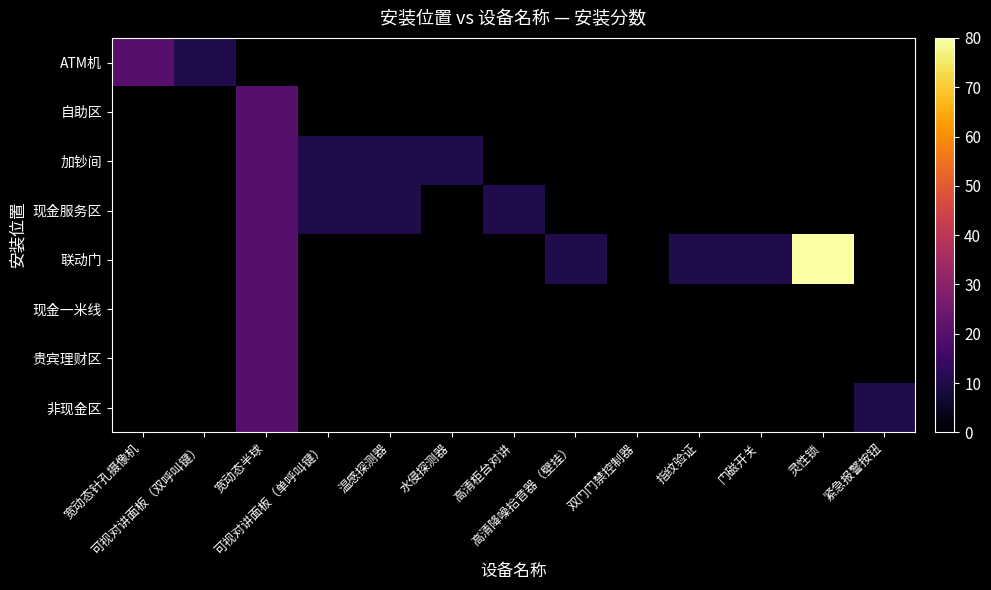

Reading left to right, extract all data points from this chart.

ATM机: 宽动态针孔摄像机=20	可视对讲面板（双呼叫键）=10	宽动态半球=0	可视对讲面板（单呼叫键）=0	温感探测器=0	水侵探测器=0	高清柜台对讲=0	高清降噪拾音器（壁挂）=0	双门门禁控制器=0	指纹验证=0	门磁开关=0	灵性锁=0	紧急报警按钮=0
自助区: 宽动态针孔摄像机=0	可视对讲面板（双呼叫键）=0	宽动态半球=20	可视对讲面板（单呼叫键）=0	温感探测器=0	水侵探测器=0	高清柜台对讲=0	高清降噪拾音器（壁挂）=0	双门门禁控制器=0	指纹验证=0	门磁开关=0	灵性锁=0	紧急报警按钮=0
加钞间: 宽动态针孔摄像机=0	可视对讲面板（双呼叫键）=0	宽动态半球=20	可视对讲面板（单呼叫键）=10	温感探测器=10	水侵探测器=10	高清柜台对讲=0	高清降噪拾音器（壁挂）=0	双门门禁控制器=0	指纹验证=0	门磁开关=0	灵性锁=0	紧急报警按钮=0
现金服务区: 宽动态针孔摄像机=0	可视对讲面板（双呼叫键）=0	宽动态半球=20	可视对讲面板（单呼叫键）=10	温感探测器=10	水侵探测器=0	高清柜台对讲=10	高清降噪拾音器（壁挂）=0	双门门禁控制器=0	指纹验证=0	门磁开关=0	灵性锁=0	紧急报警按钮=0
联动门: 宽动态针孔摄像机=0	可视对讲面板（双呼叫键）=0	宽动态半球=20	可视对讲面板（单呼叫键）=0	温感探测器=0	水侵探测器=0	高清柜台对讲=0	高清降噪拾音器（壁挂）=10	双门门禁控制器=0	指纹验证=10	门磁开关=10	灵性锁=80	紧急报警按钮=0
现金一米线: 宽动态针孔摄像机=0	可视对讲面板（双呼叫键）=0	宽动态半球=20	可视对讲面板（单呼叫键）=0	温感探测器=0	水侵探测器=0	高清柜台对讲=0	高清降噪拾音器（壁挂）=0	双门门禁控制器=0	指纹验证=0	门磁开关=0	灵性锁=0	紧急报警按钮=0
贵宾理财区: 宽动态针孔摄像机=0	可视对讲面板（双呼叫键）=0	宽动态半球=20	可视对讲面板（单呼叫键）=0	温感探测器=0	水侵探测器=0	高清柜台对讲=0	高清降噪拾音器（壁挂）=0	双门门禁控制器=0	指纹验证=0	门磁开关=0	灵性锁=0	紧急报警按钮=0
非现金区: 宽动态针孔摄像机=0	可视对讲面板（双呼叫键）=0	宽动态半球=20	可视对讲面板（单呼叫键）=0	温感探测器=0	水侵探测器=0	高清柜台对讲=0	高清降噪拾音器（壁挂）=0	双门门禁控制器=0	指纹验证=0	门磁开关=0	灵性锁=0	紧急报警按钮=10